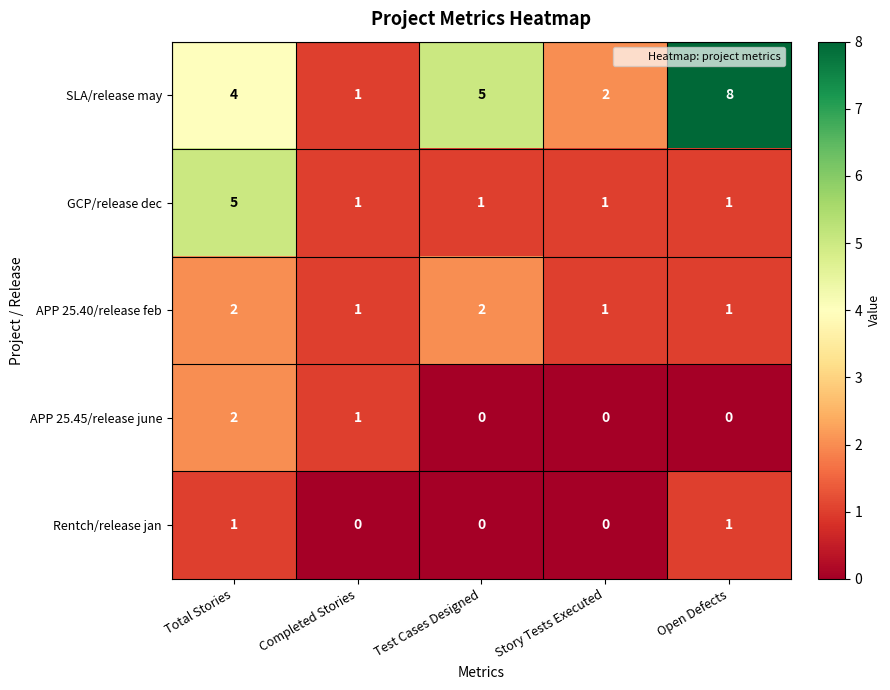

At which label does GCP/release dec reach its peak?

Total Stories